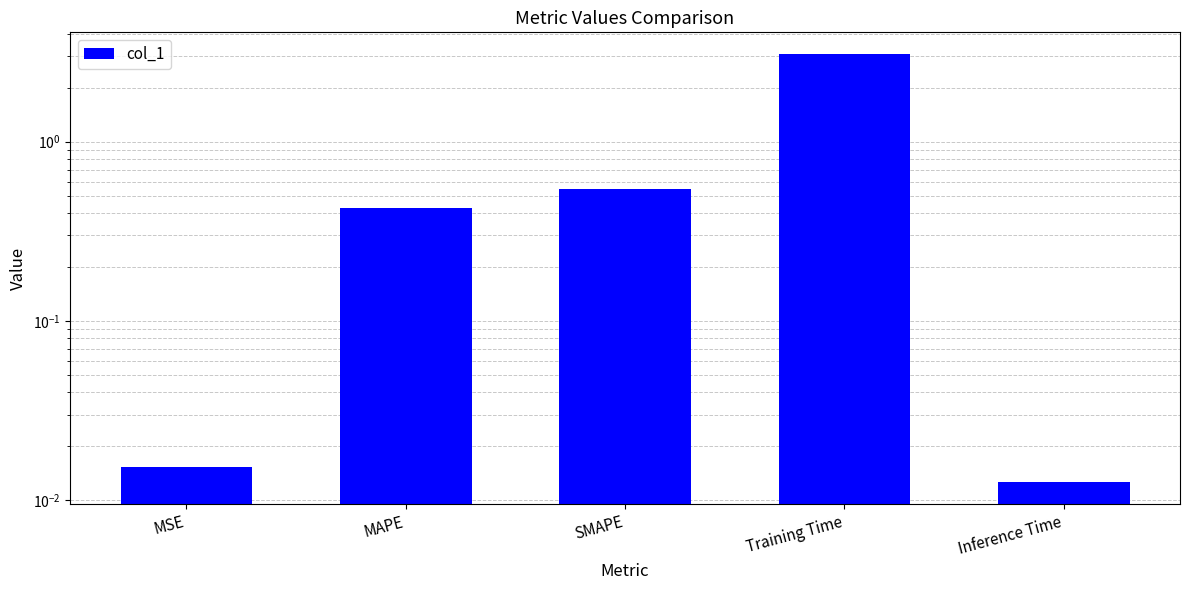

Count the number of data series in this chart.

1